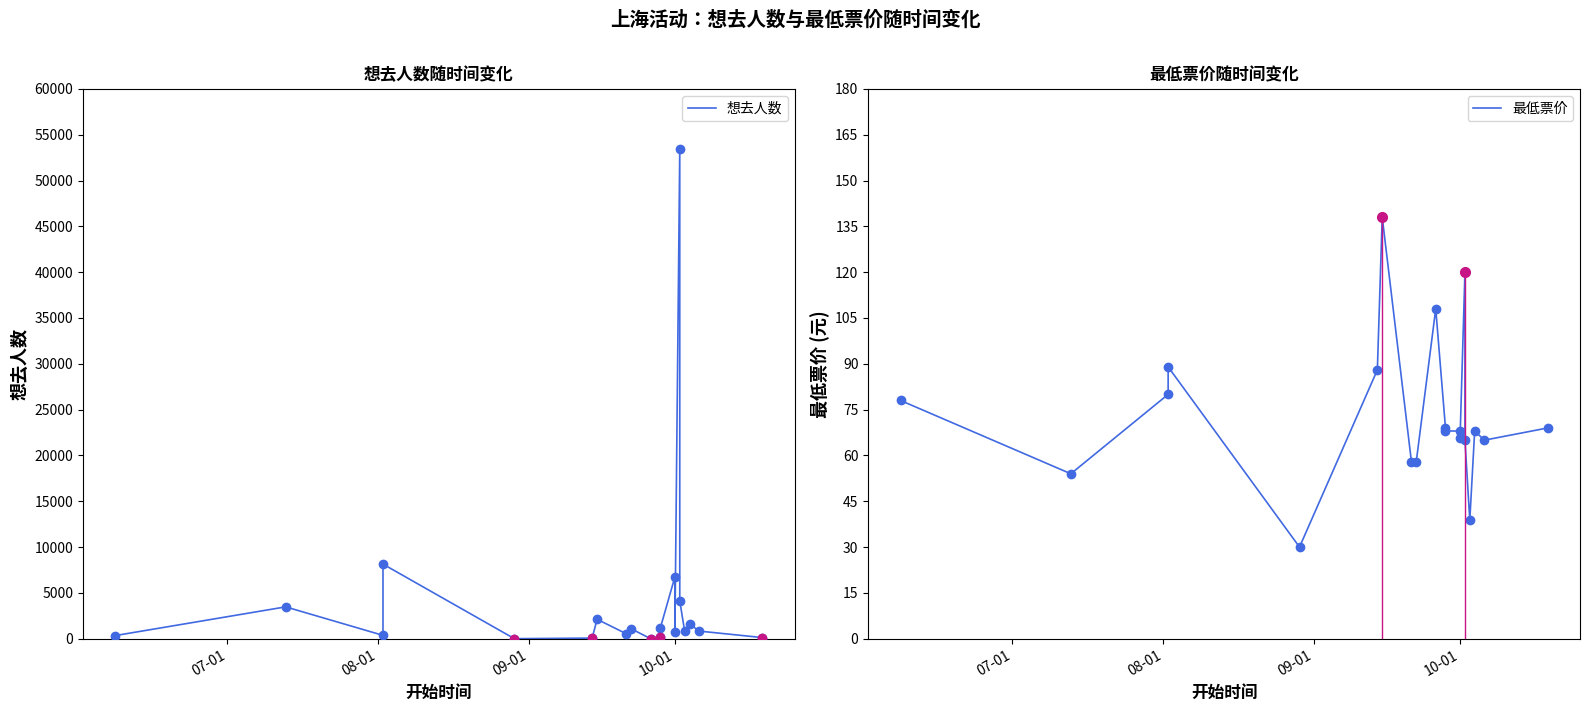

After their last crossing, which series has the higher values: 想去人数 or 最低票价?

想去人数